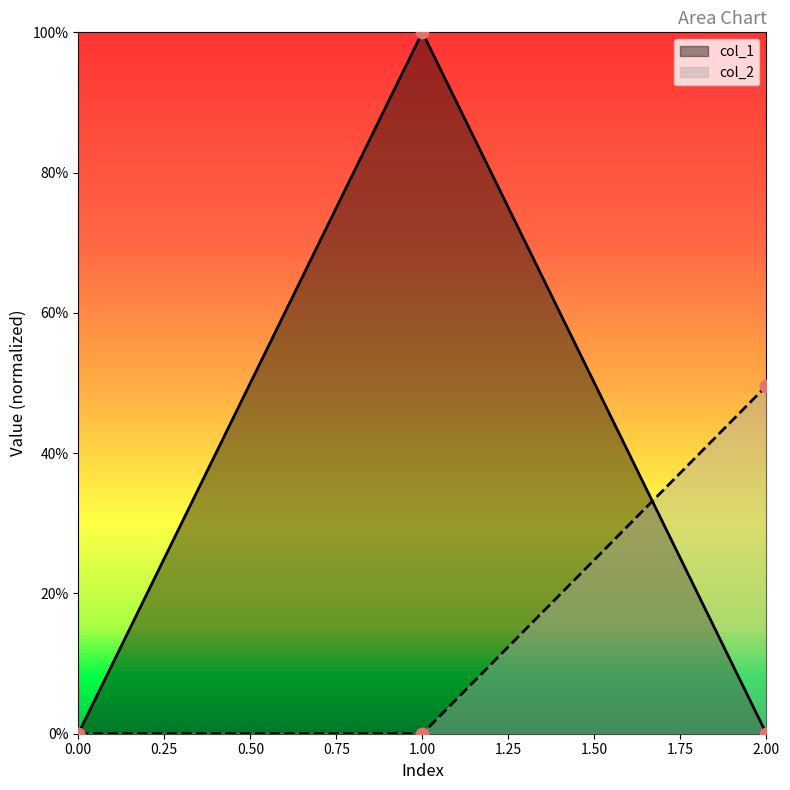

What are all the series names shown in the legend?

col_1, col_2